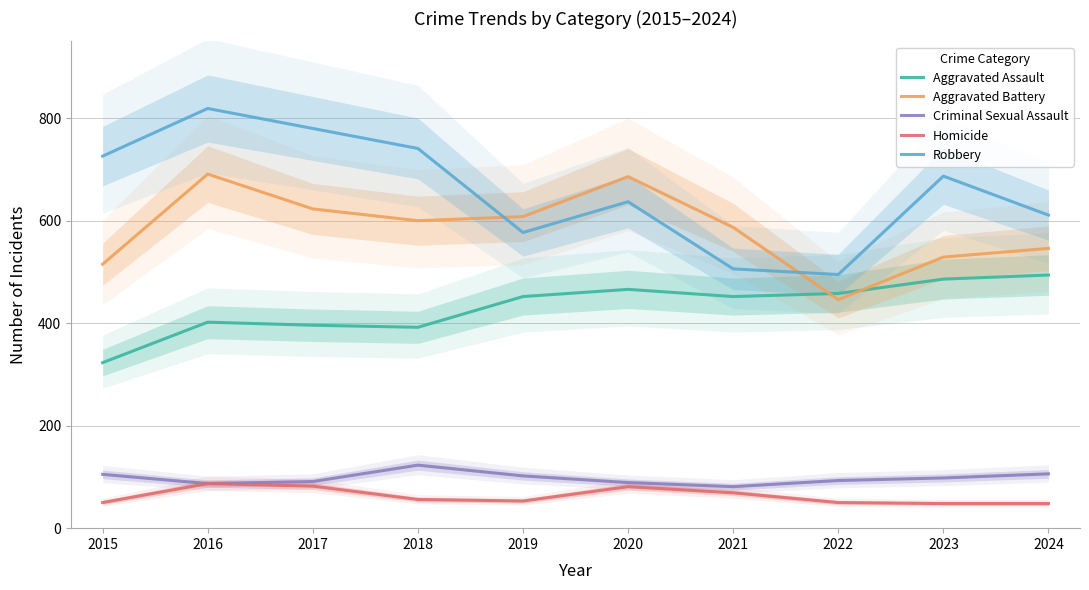

At which label does Aggravated Battery reach its peak?

2016